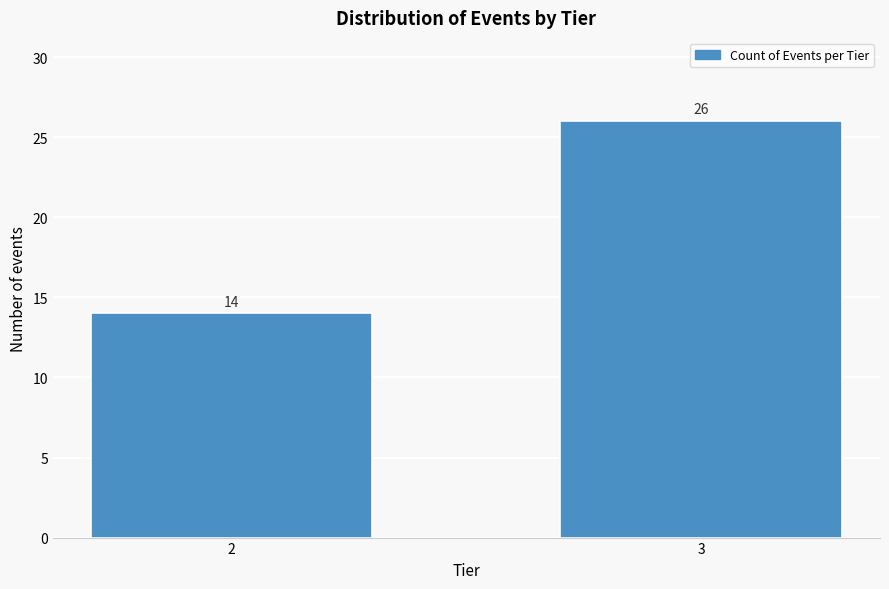

Reading left to right, what are all the values shown in this chart?

14	26